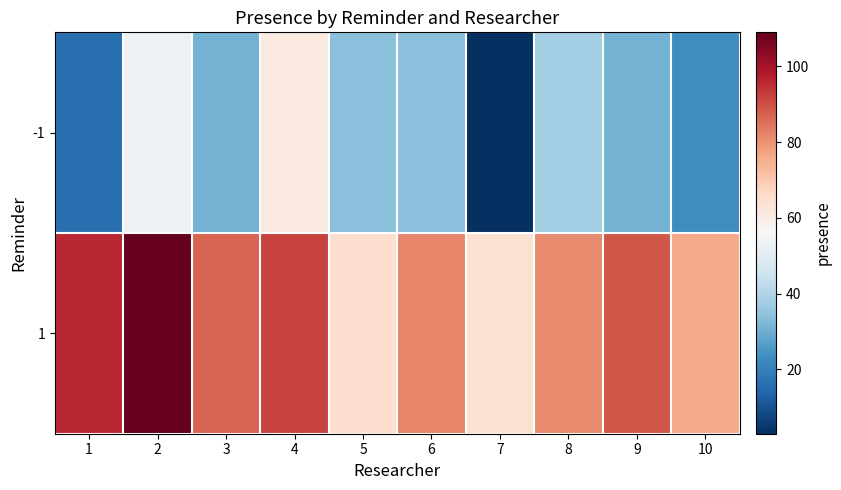

Which series has the largest total across all categories?

1